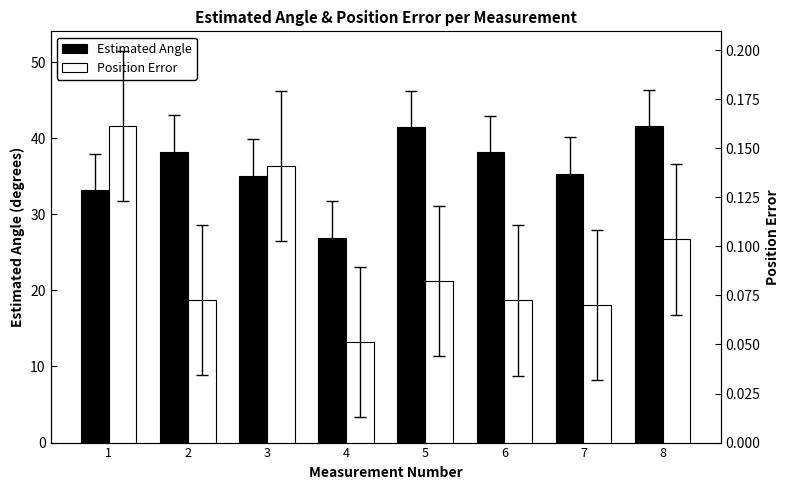

The Position Error series shows 0.0 at 5. True or false?

False